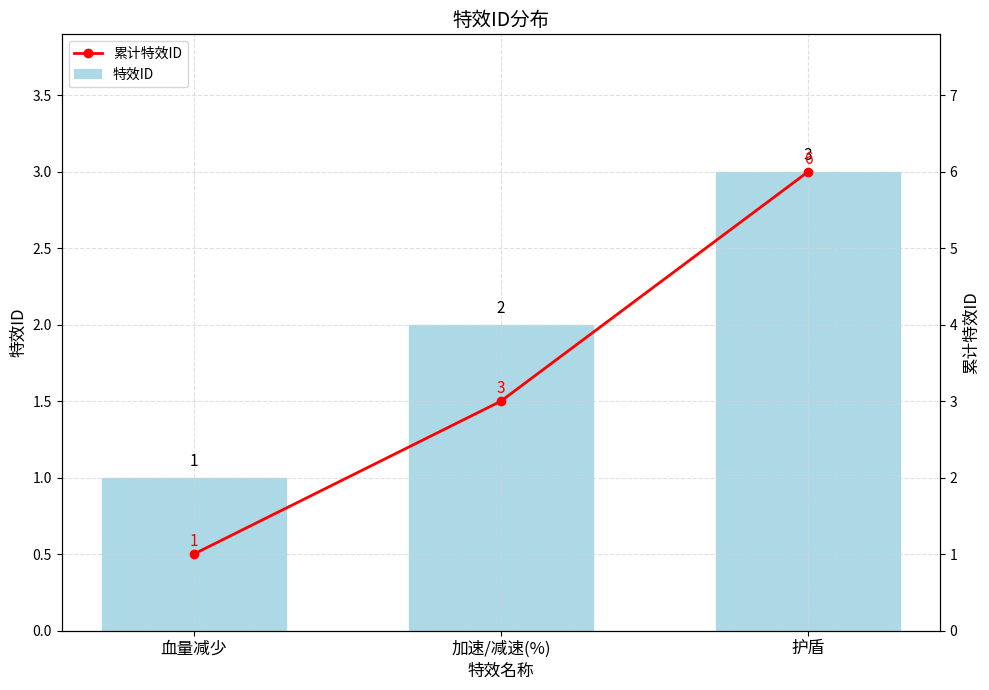

How many 累计特效ID values are between 1 and 6?

3